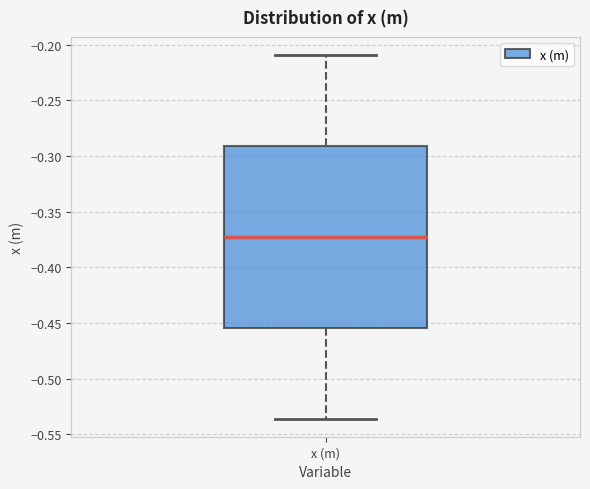

Read this box plot against the y-axis: the position of the median line, the range covered by the box, and the ends of both whiskers. The values are not printed on the chart, so give them approximately, as read against the axis.

median -0.375, box -0.455 to -0.290, whiskers -0.535 to -0.210